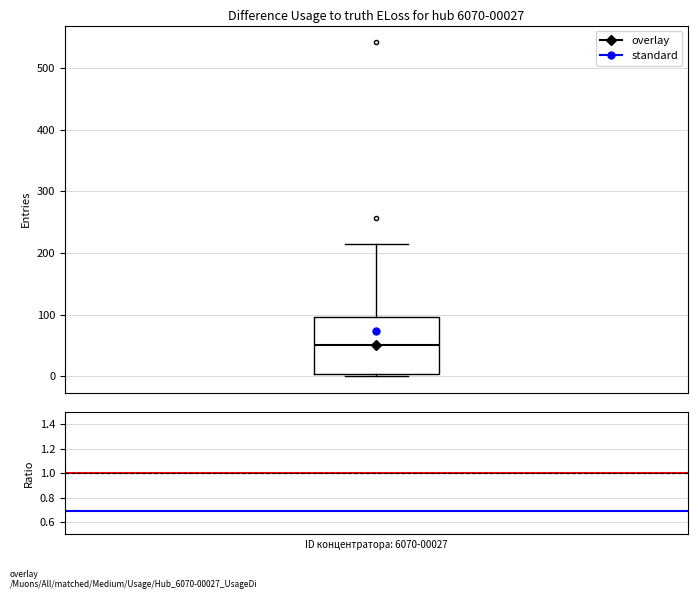

Where does the median line of the box sit on the y-axis? The values are not printed on the chart, so give them approximately, as read against the axis.

50